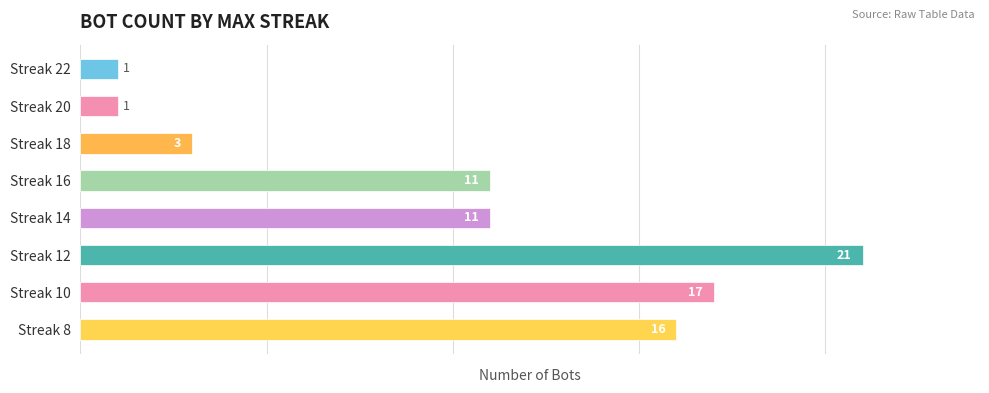

What is the value of the 4th bar from the top?

11